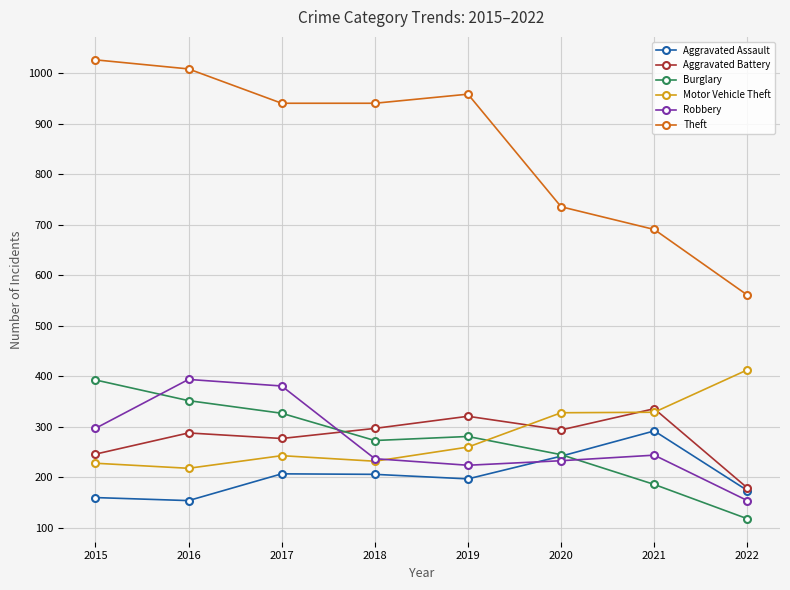

True or false: Aggravated Battery and Theft intersect in this chart.

False